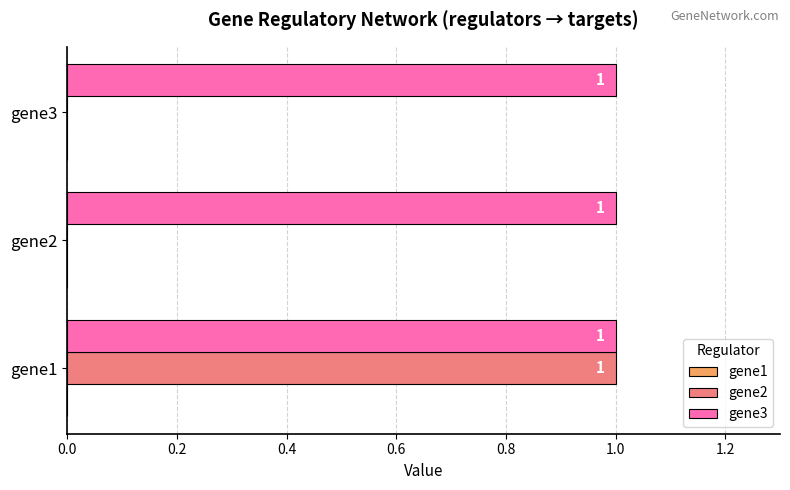

How many gene2 values are between 0 and 1?

3